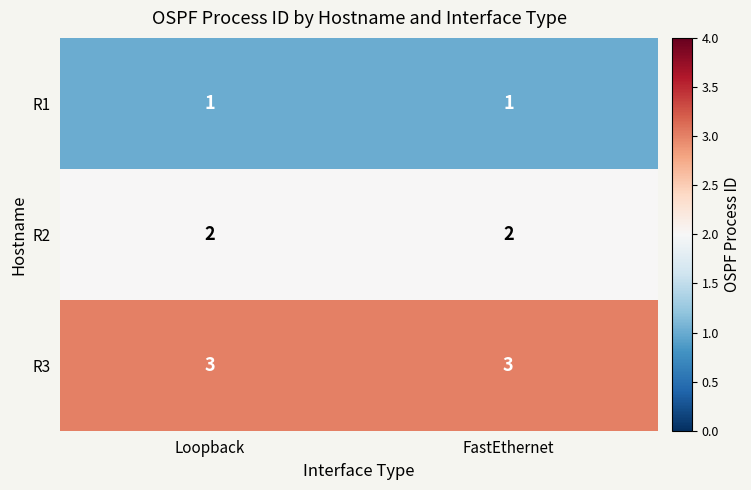

What is the lowest value of the R3 series?

3